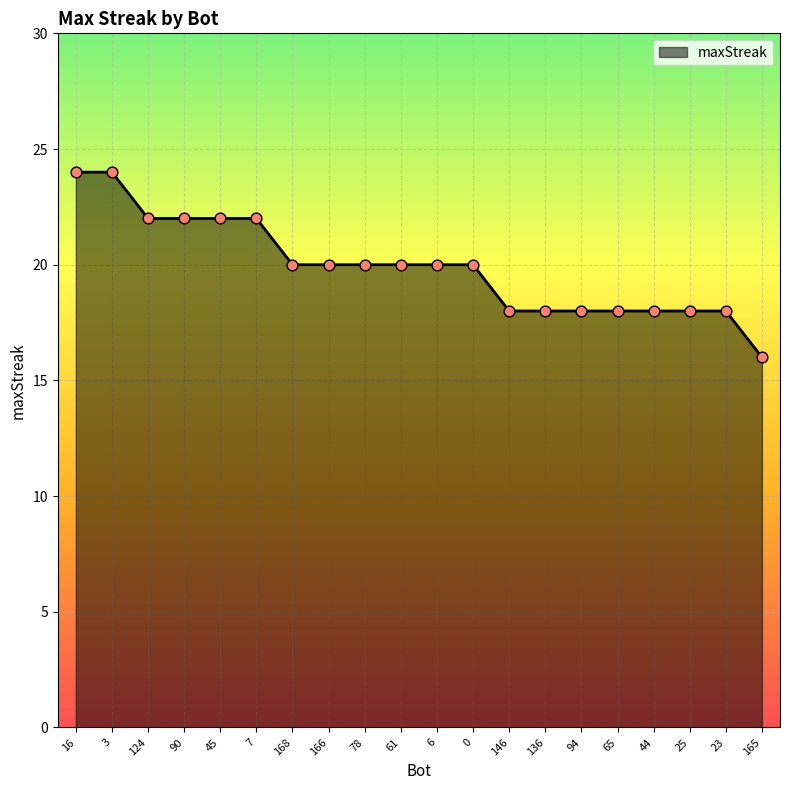

What is the ratio of the value at 78 to the value at 7?

0.9